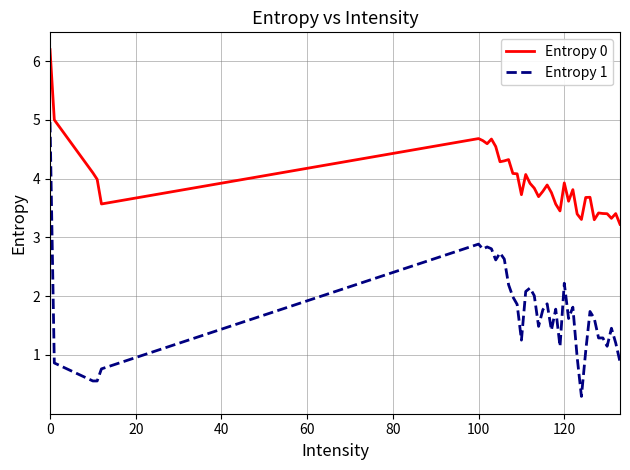

Which series has the largest range (max minus min)?

Entropy 1